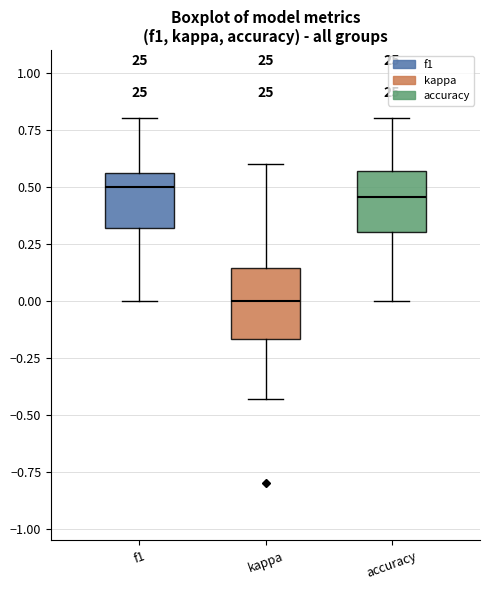

Where is the upper edge of the box for accuracy on the y-axis? The values are not printed on the chart, so give them approximately, as read against the axis.

0.55